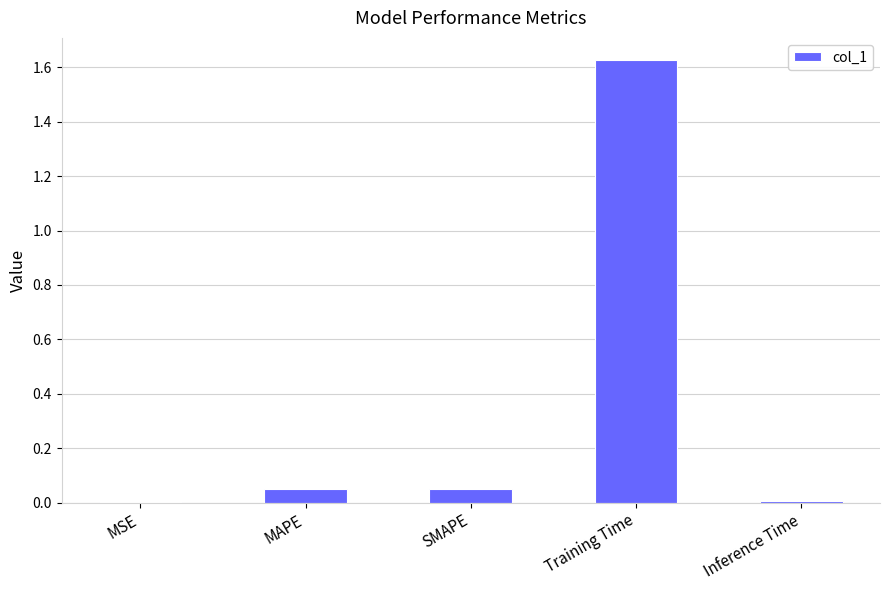

True or false: the data shows 0.0 at Inference Time.

True